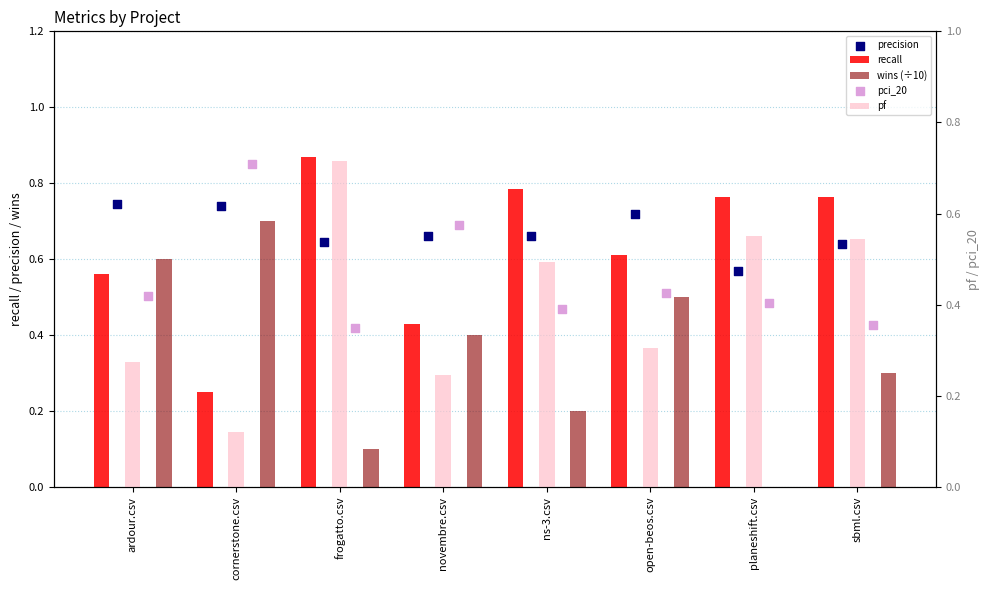

Which series has the widest spread of Y values?

wins (÷10)